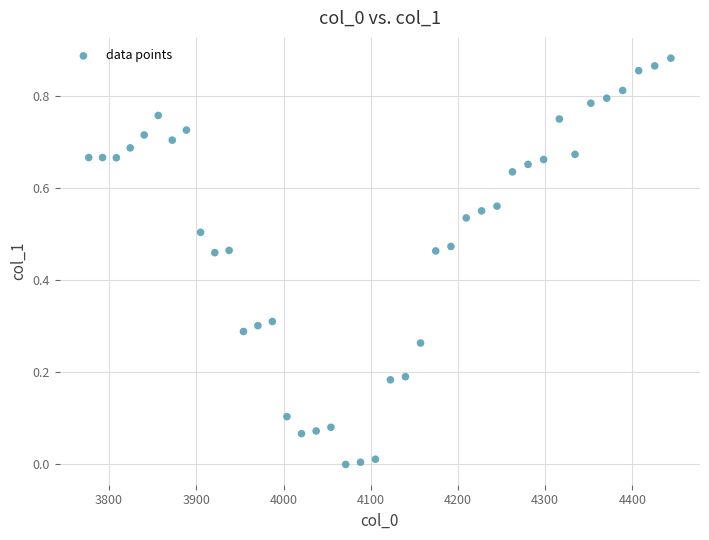

What is the range of X values (max minus min)?

667.4